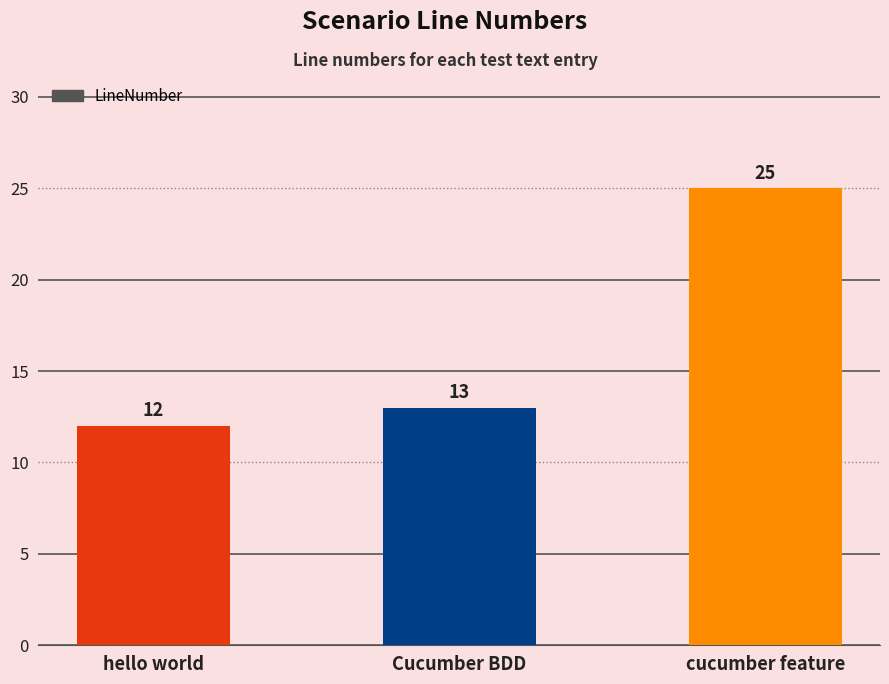

Where is the data nearest to the value 18?

Cucumber BDD